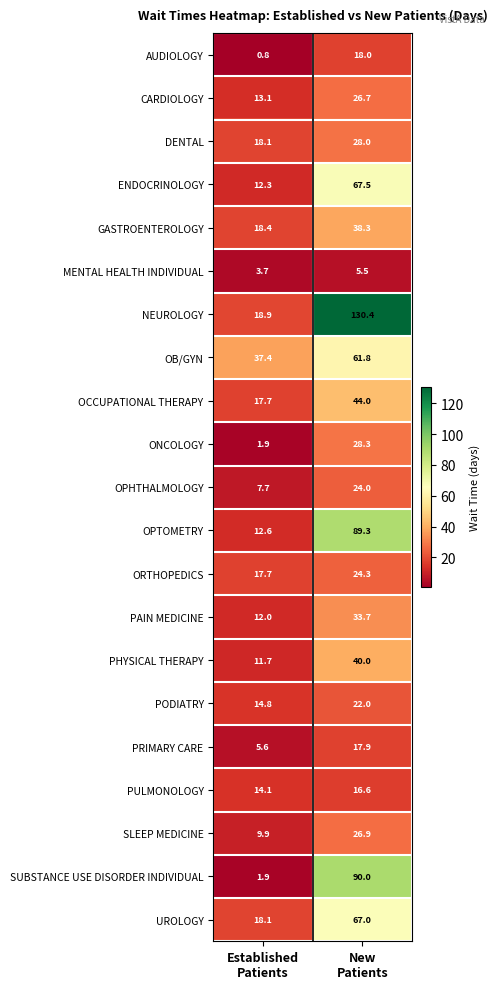

Which series has the largest total across all categories?

NEUROLOGY